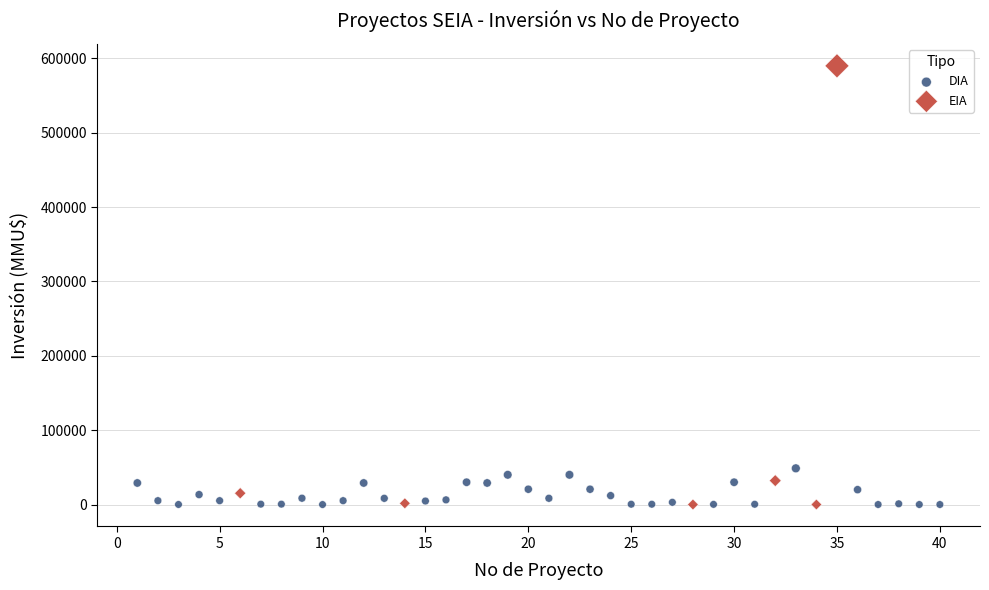

Which series has the widest spread of Y values?

EIA